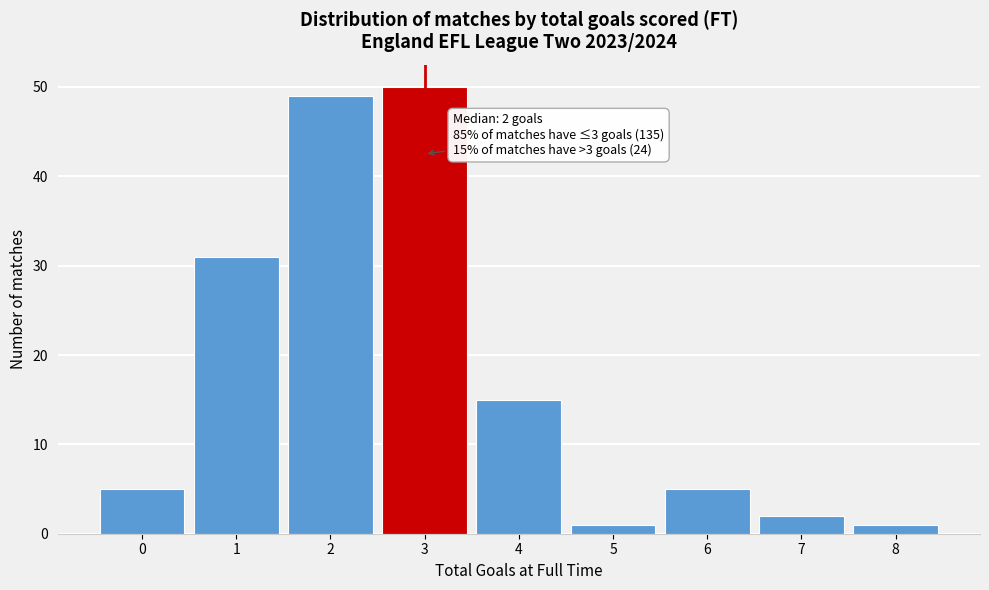

Reading left to right, transcribe all the data shown in this chart.

5	31	49	50	15	1	5	2	1